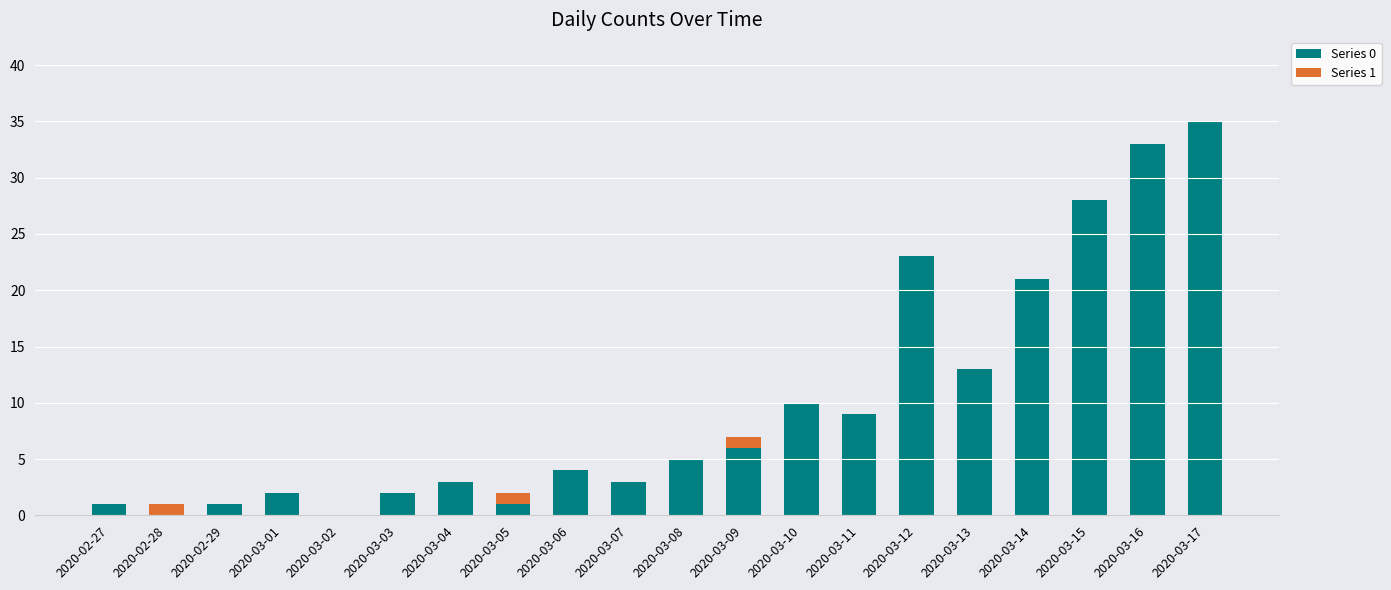

What is the maximum value for Series 0?

35